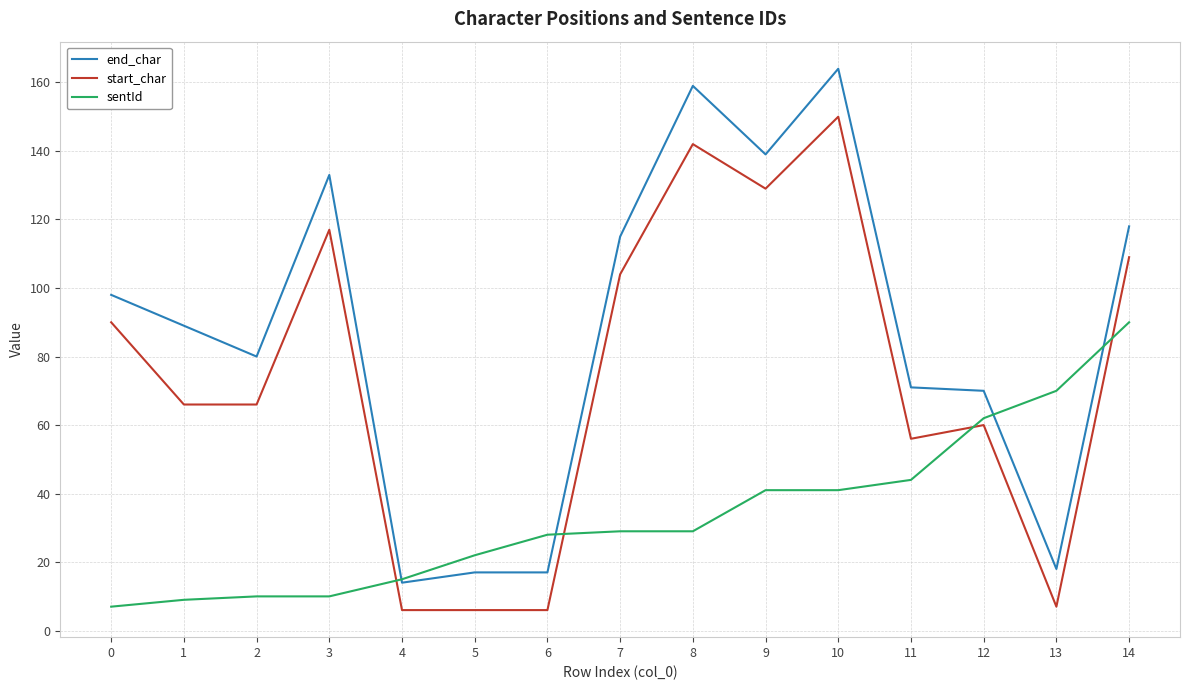

True or false: sentId has a value of 2 at 1.

False